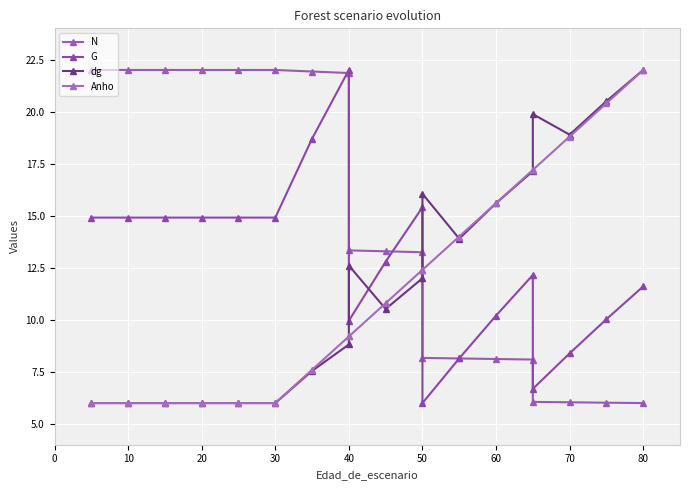

Between 20 and 0, which is larger?

20